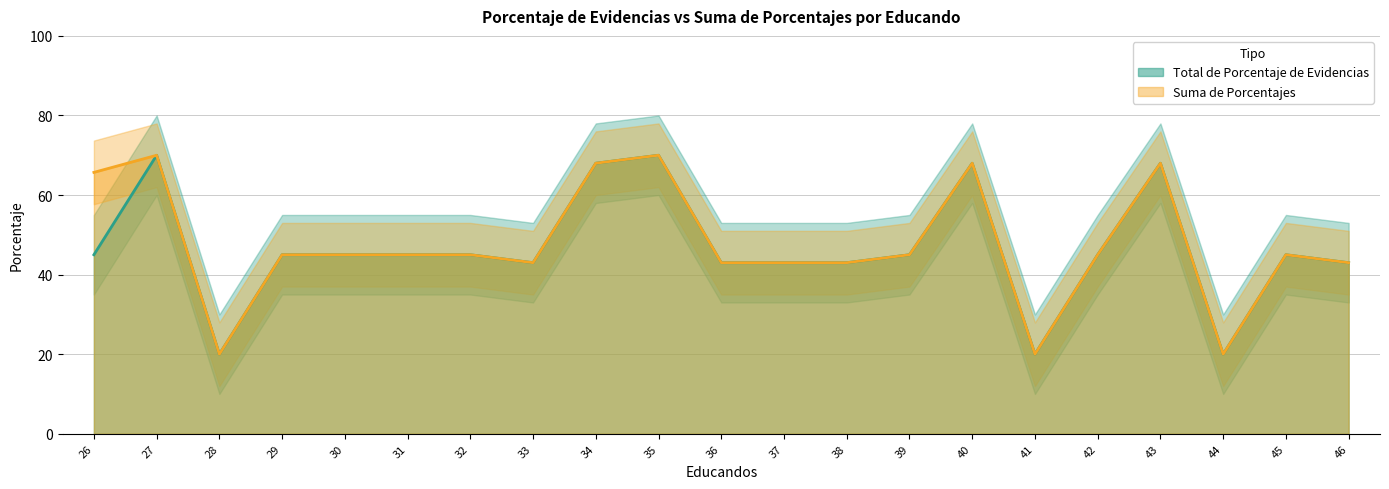

Is the value of Total de Porcentaje de Evidencias at 43 greater than the value of Suma de Porcentajes at 29?

Yes